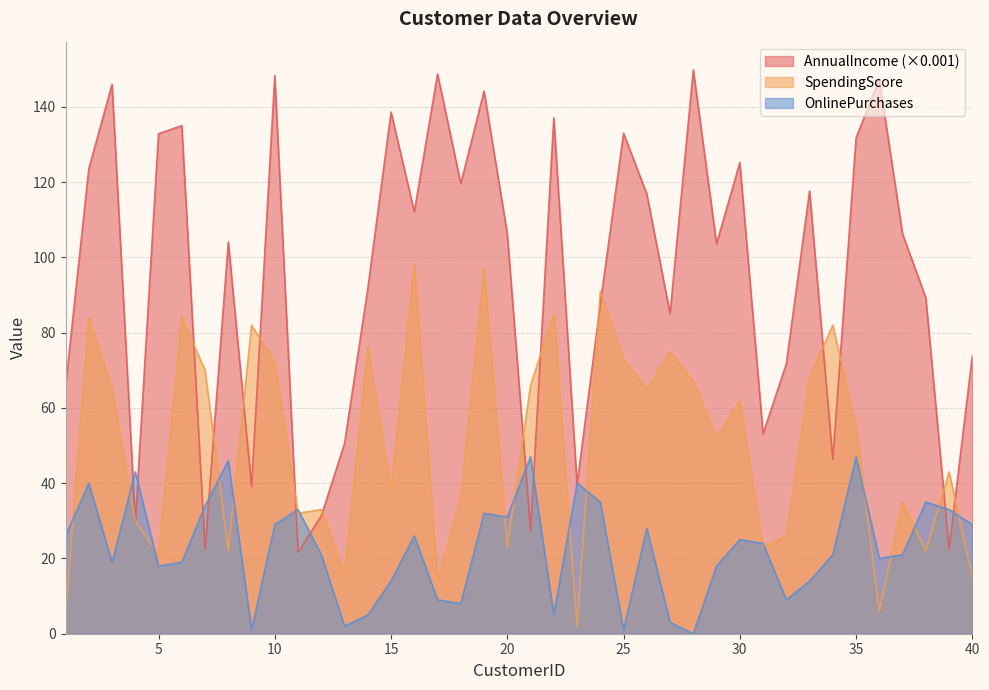

Rank the series by their maximum value, from lowest to highest.

OnlinePurchases, SpendingScore, AnnualIncome (×0.001)